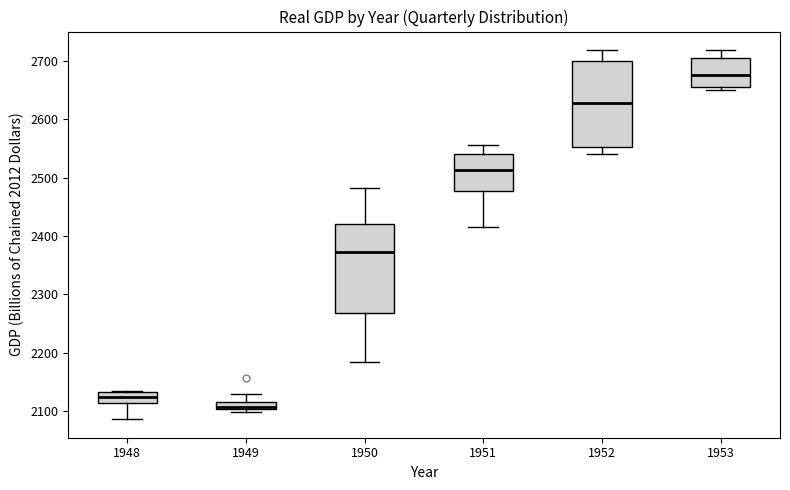

Where is the upper edge of the box at x = 1948 on the y-axis? The values are not printed on the chart, so give them approximately, as read against the axis.

2130